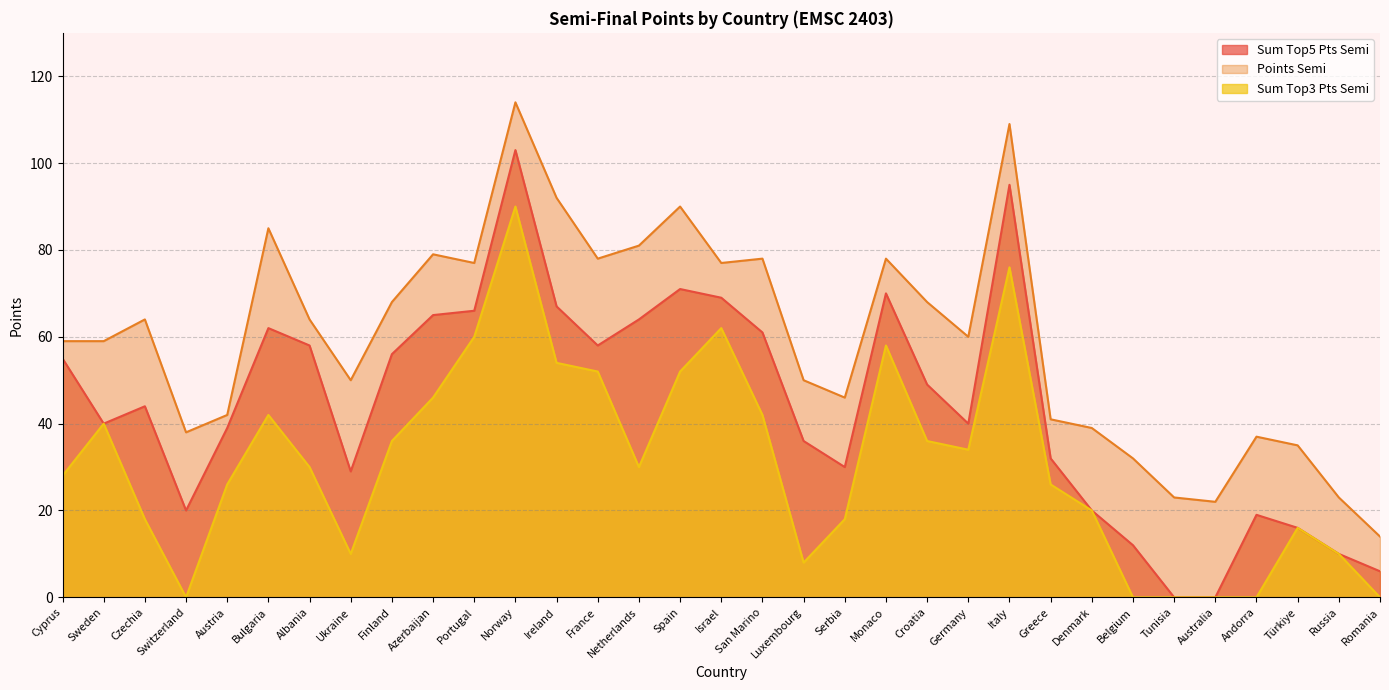

Rank the categories by Sum Top5 Pts Semi value from highest to lowest.

Norway, Italy, Spain, Monaco, Israel, Ireland, Portugal, Azerbaijan, Netherlands, Bulgaria, San Marino, Albania, France, Finland, Cyprus, Croatia, Czechia, Sweden, Germany, Austria, Luxembourg, Greece, Serbia, Ukraine, Switzerland, Denmark, Andorra, Türkiye, Belgium, Russia, Romania, Tunisia, Australia